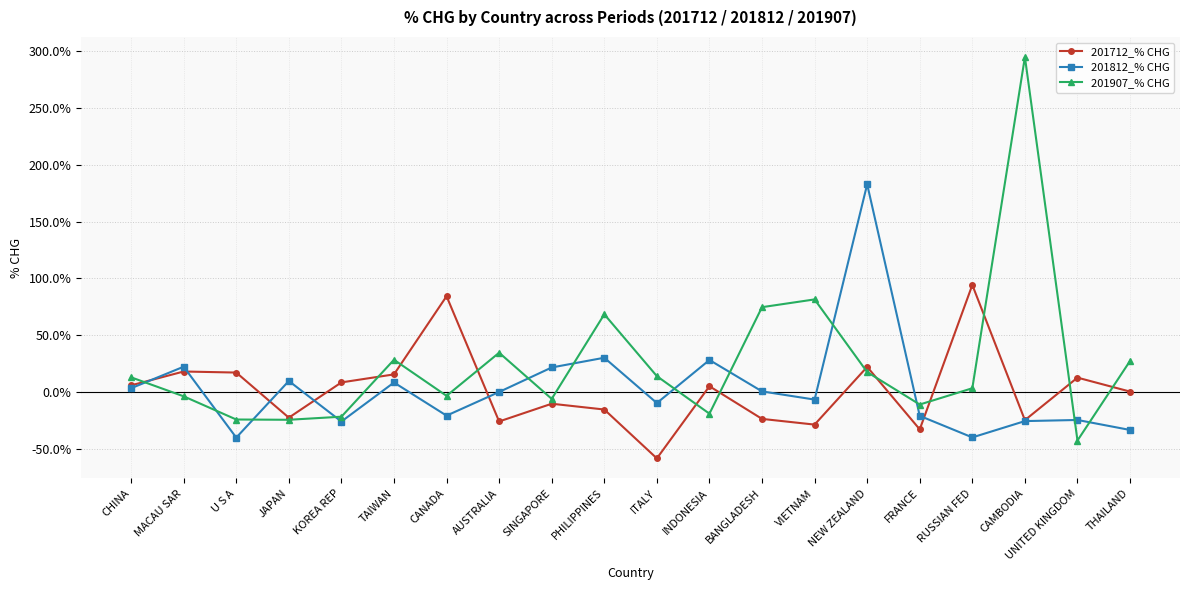

What is the difference between the maximum and minimum values in the 201712_% CHG series?

152.6